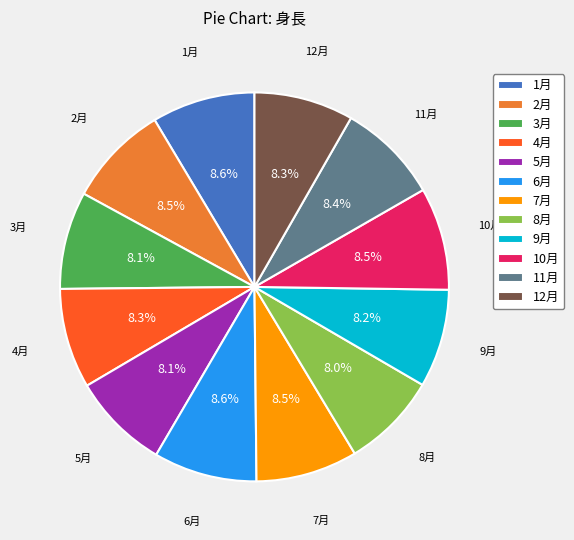

To the nearest percent, what percentage of the pie is 9月?

8%